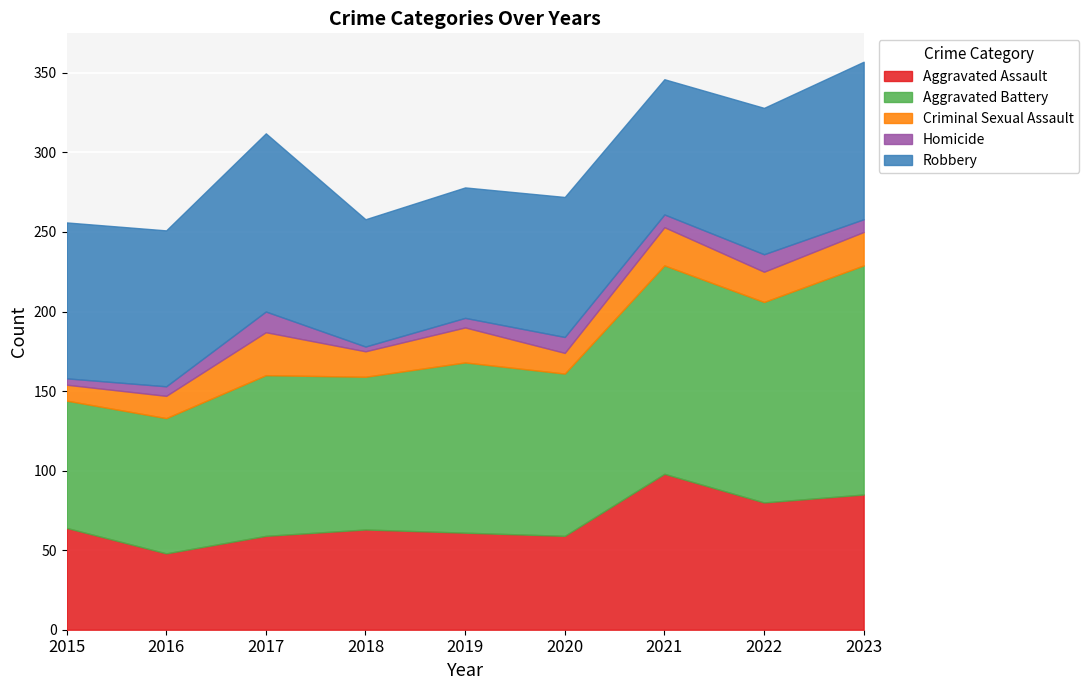

True or false: Aggravated Assault has a value of 39 at 2021.

False